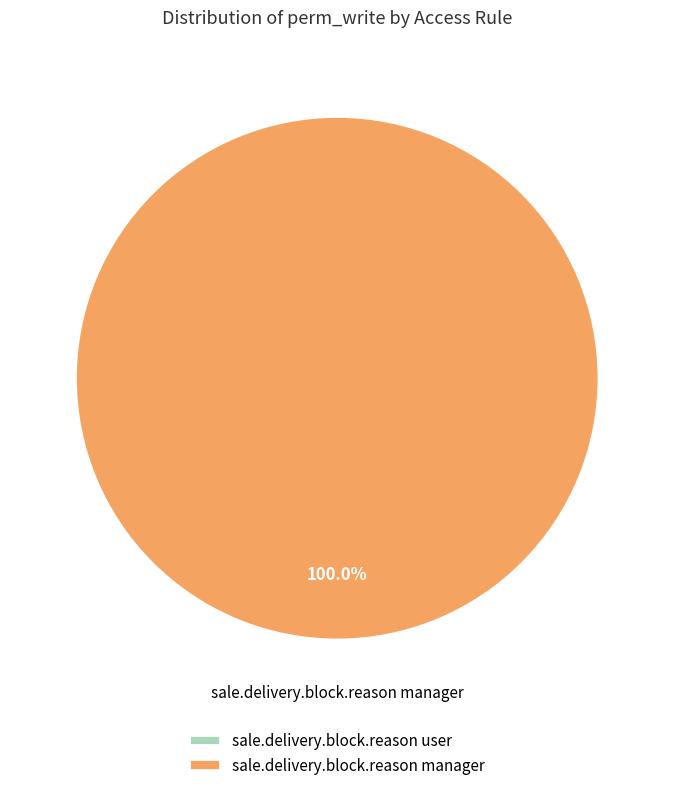

How many segments does this pie chart have?

2